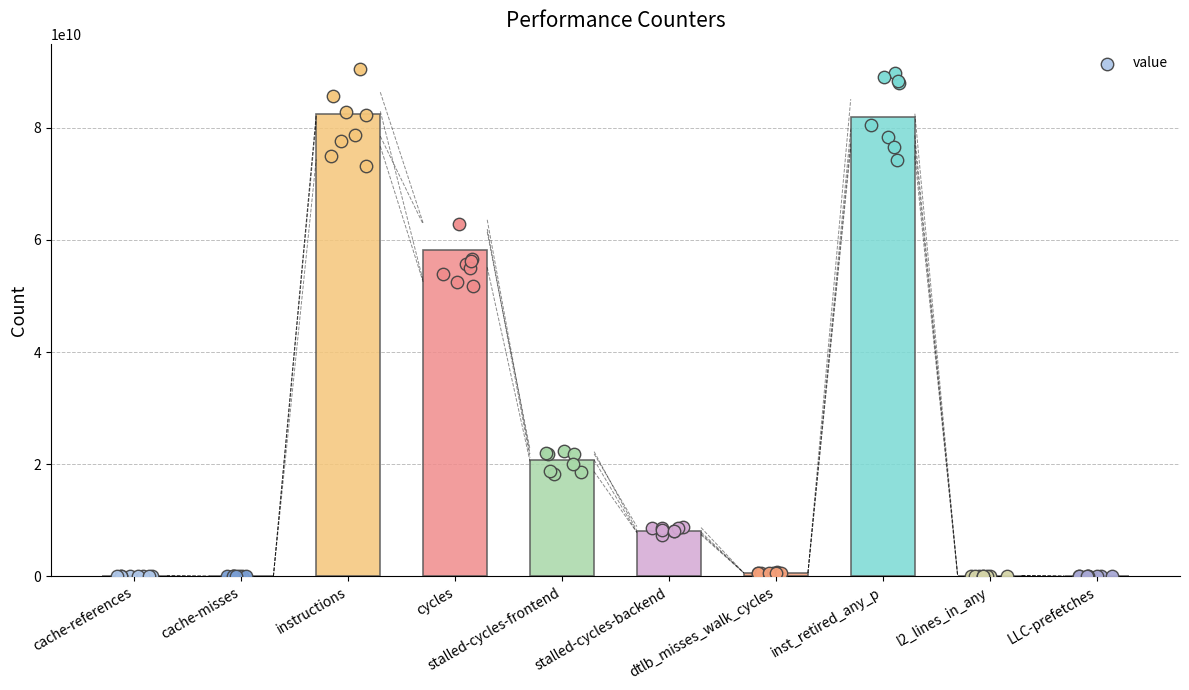

What is the change in value from instructions to l2_lines_in_any?

-82254957783